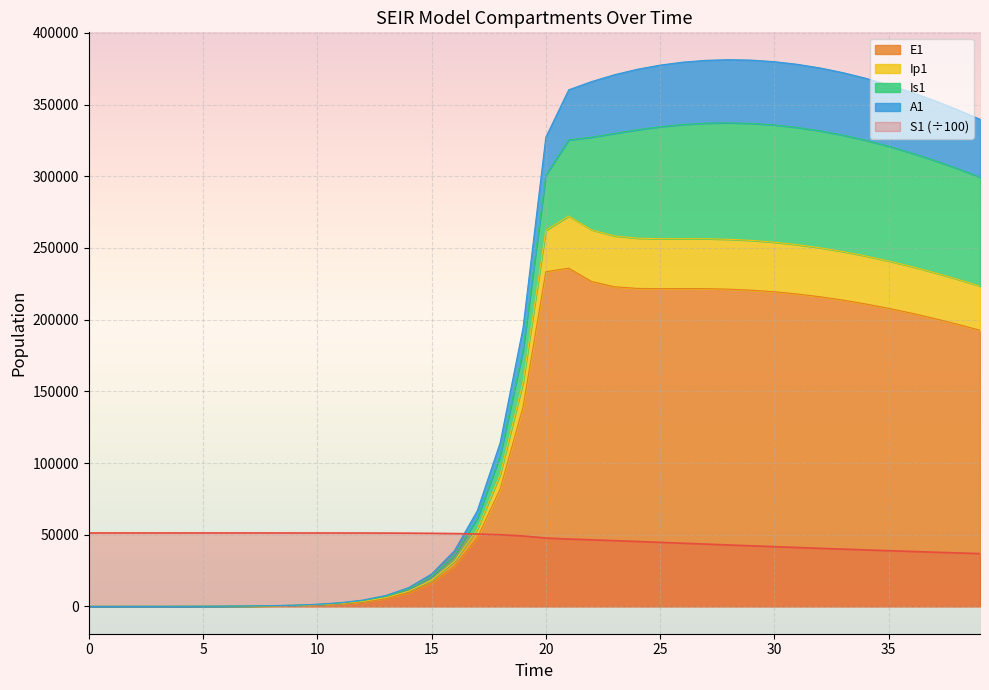

At which label does S1 reach its minimum?

39